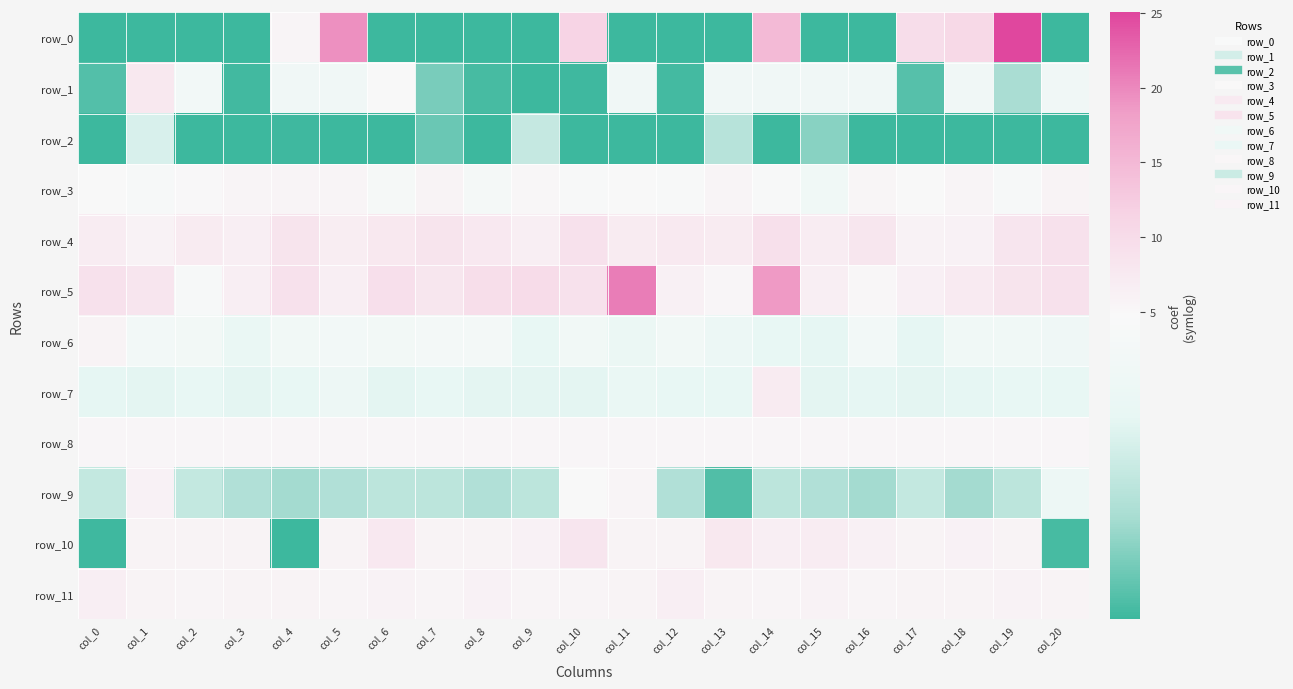

Is it true that row_1 equals 0.3 at col_0?

True